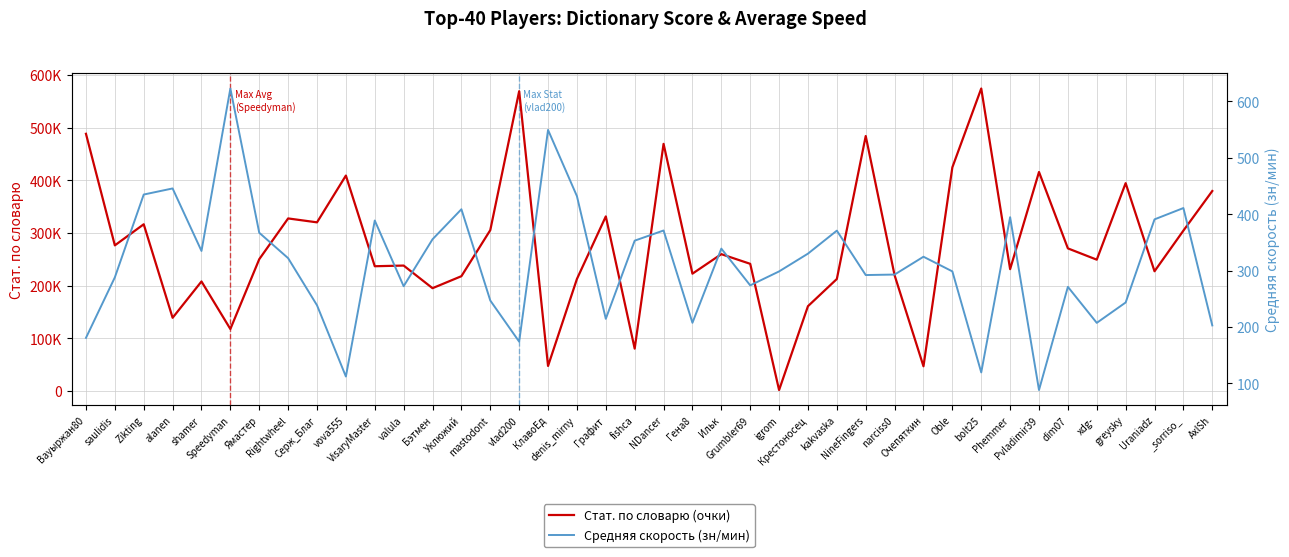

How many interior local peaks does the Средняя скорость (зн/мин) series have?

12